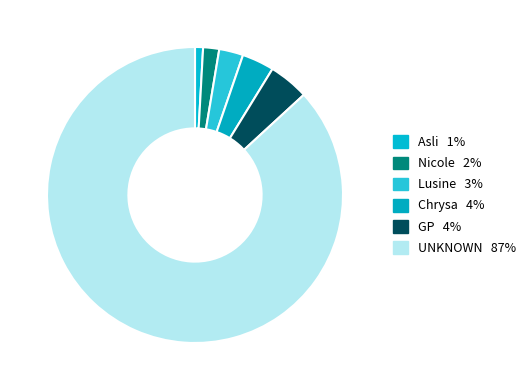

Is it true that UNKNOWN is 87% of the pie?

True